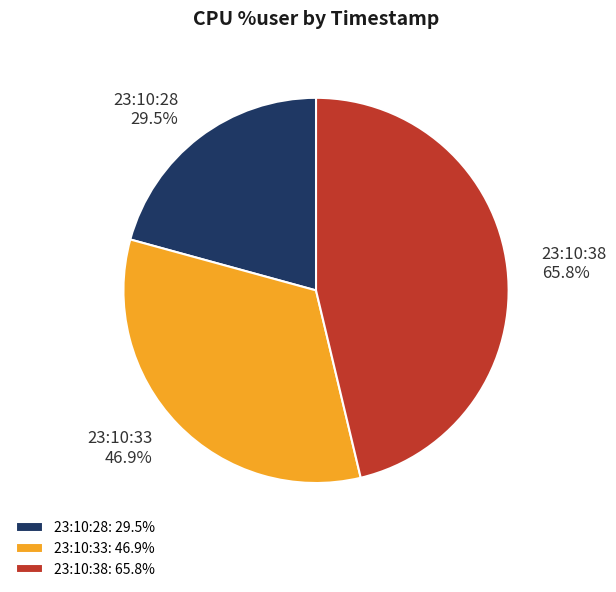

True or false: 23:10:33 accounts for 18% of the total.

False